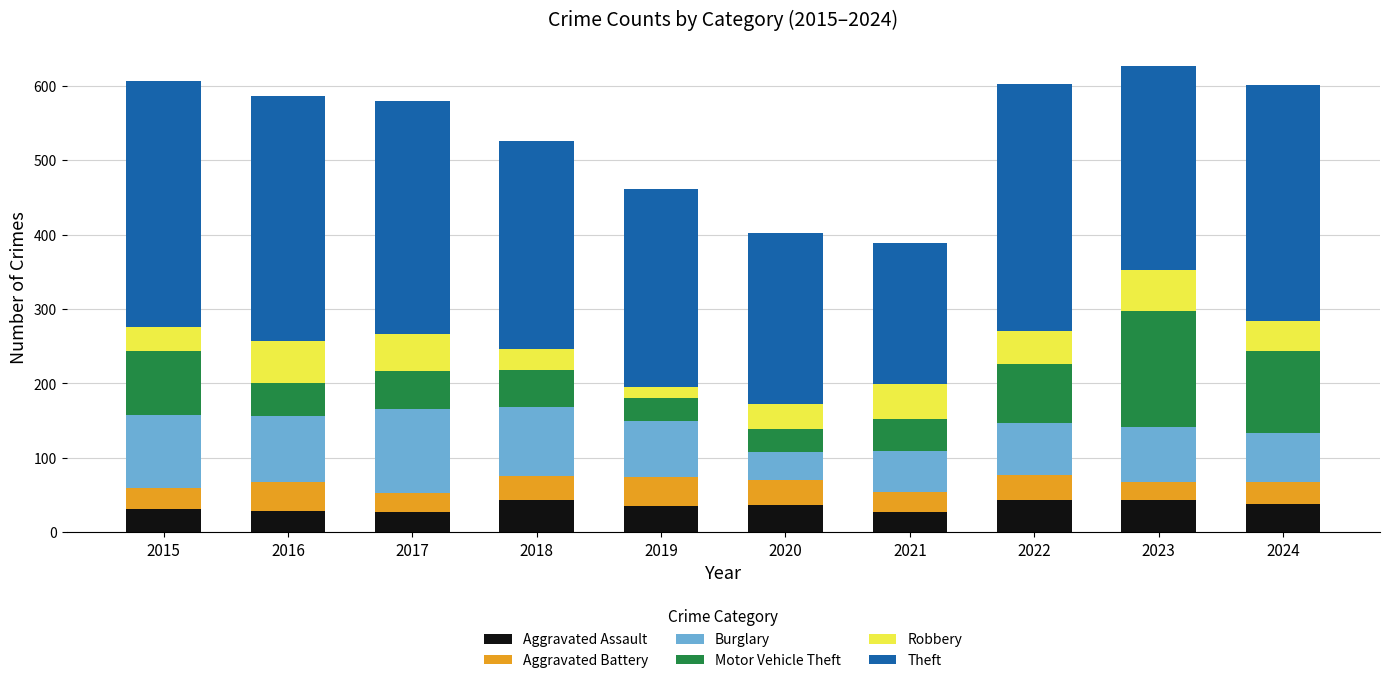

What is the total value across all series at 2021?

389